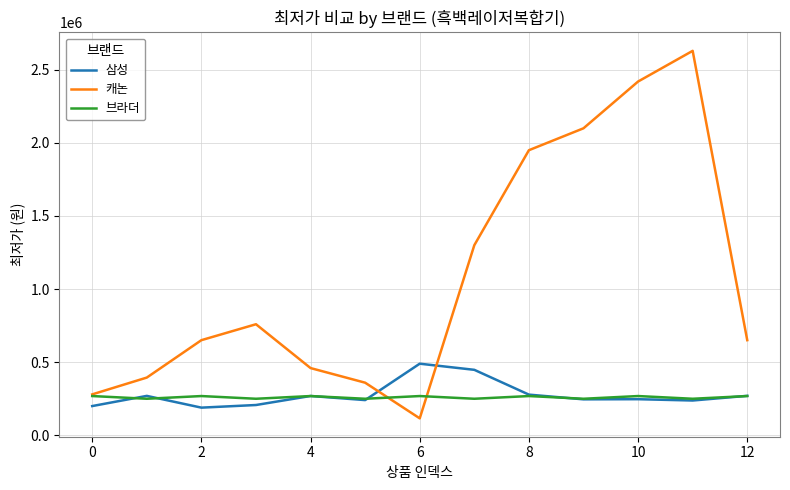

What is the minimum value for 삼성?

188210